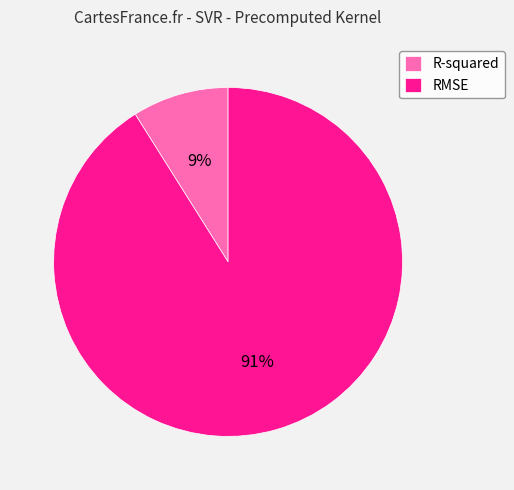

Combined, do RMSE and R-squared account for over 50%?

Yes